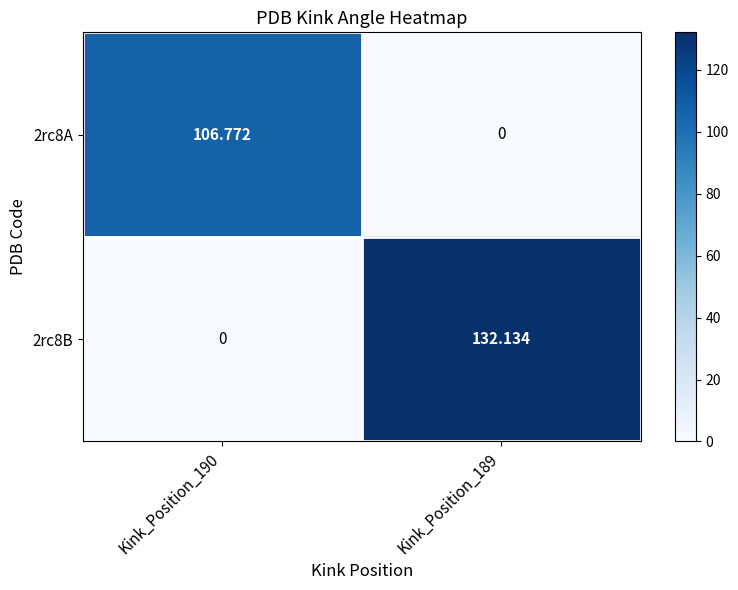

How many values in 2rc8A are above zero?

1